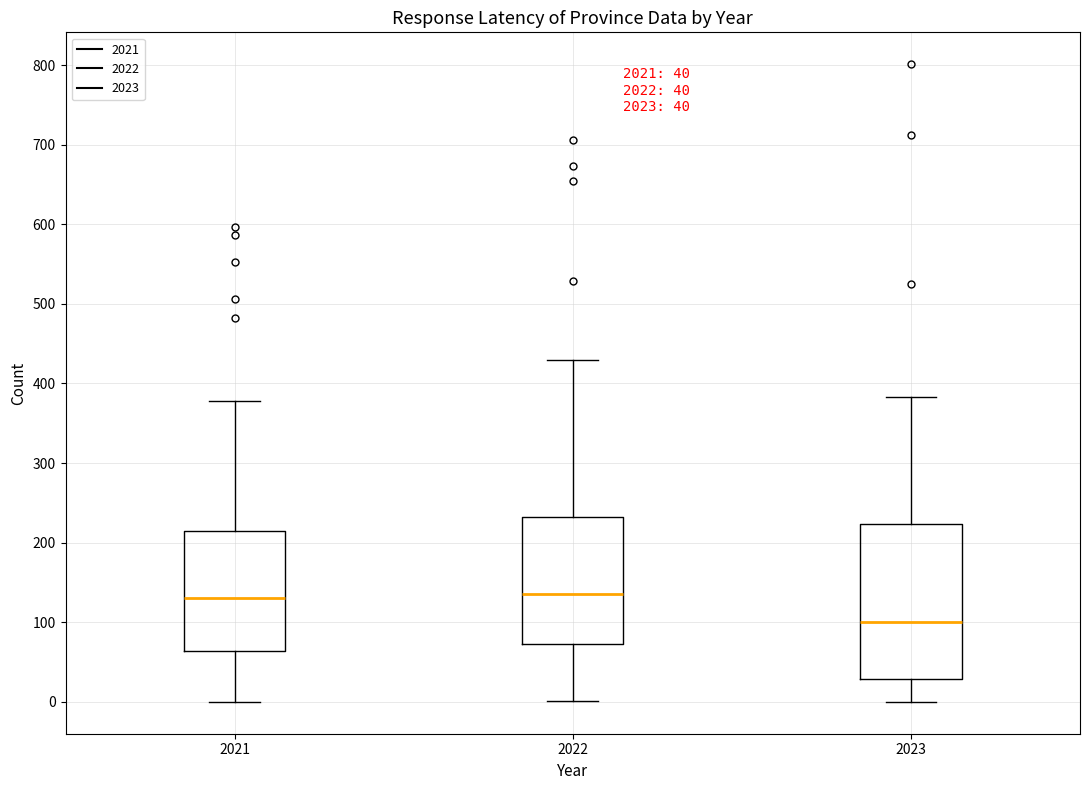

Which box's median line is the lowest?

2023